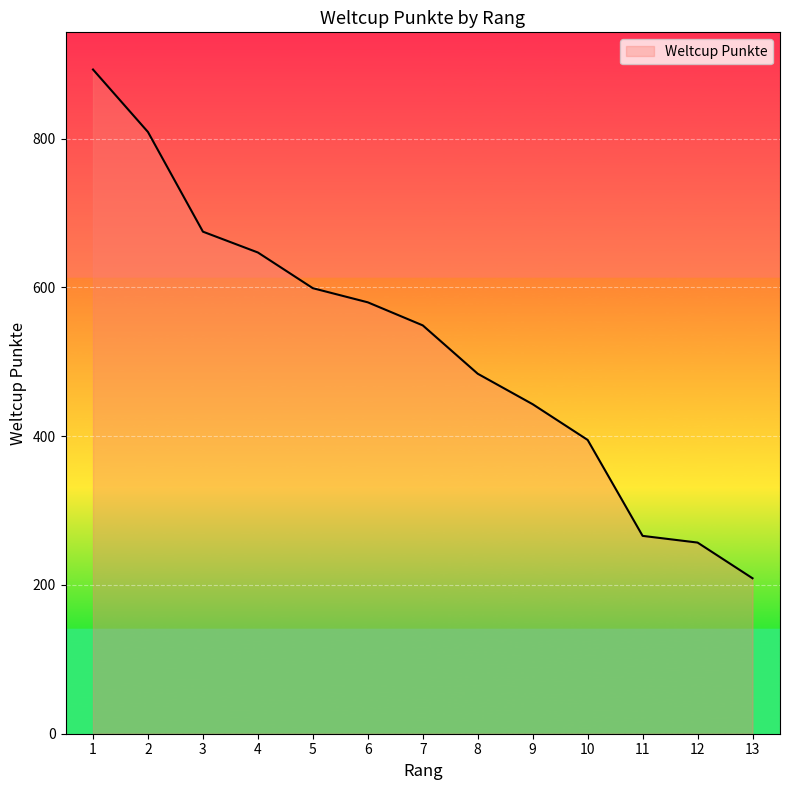

What is the sum of the values at 8 and 11?

750